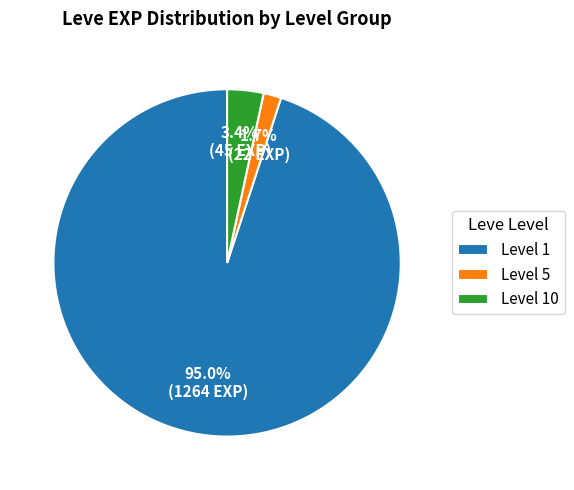

What percentage is NOT represented by Level 5?

98.3%